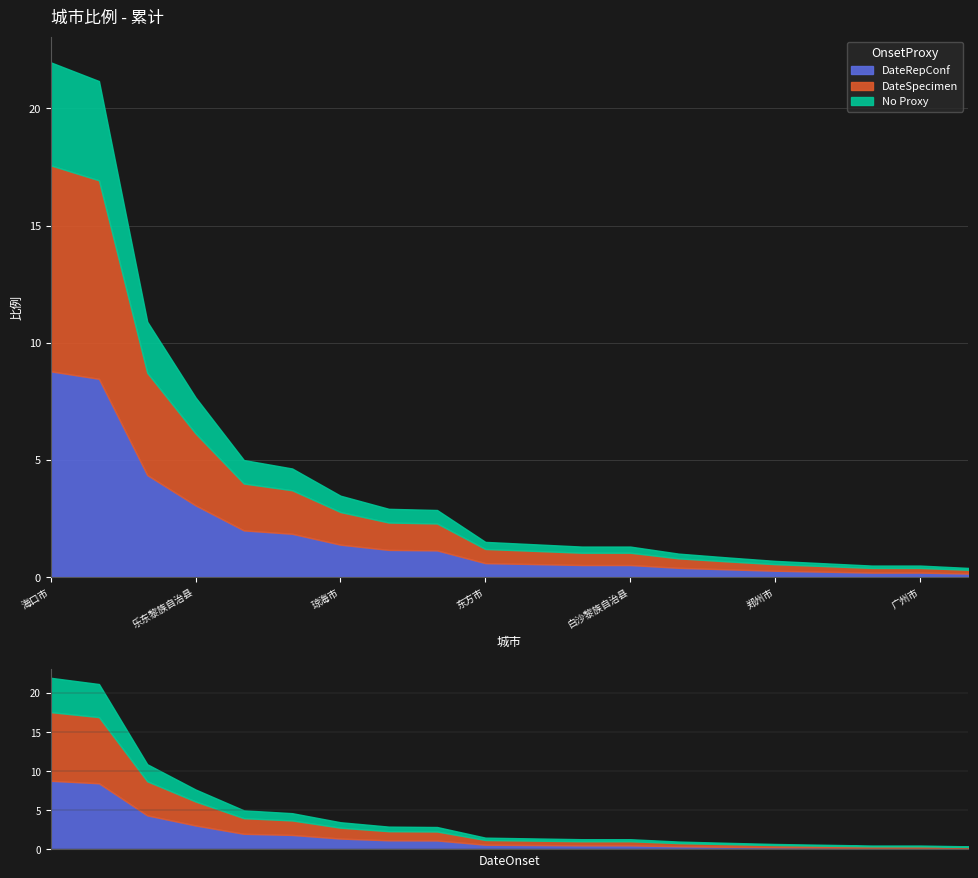

Does the chart display data point markers on the line(s)?

No